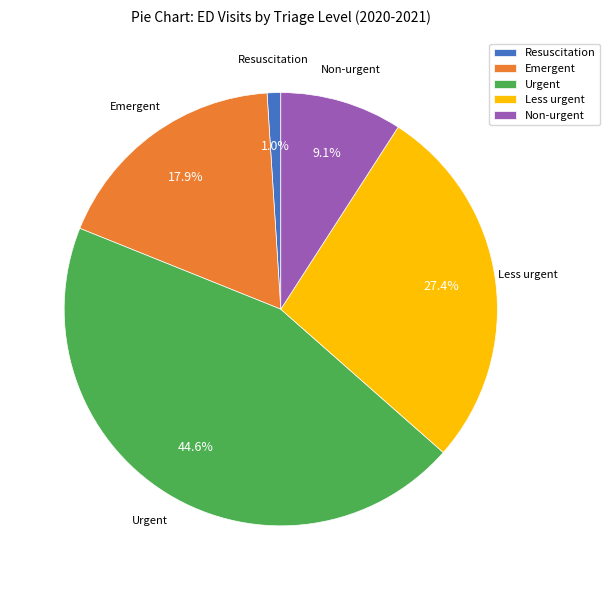

What percentage is the Emergent slice, to the nearest percent?

18%